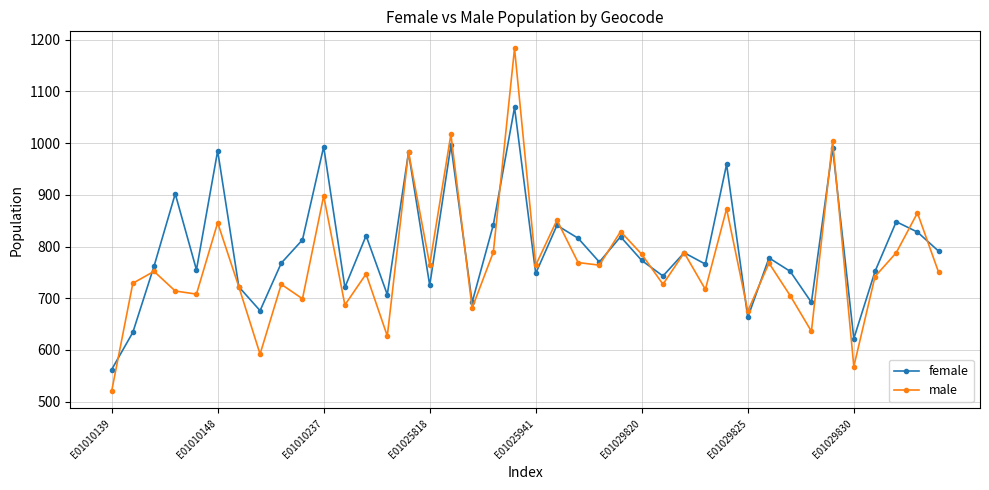

What is the minimum value shown in the chart?

520